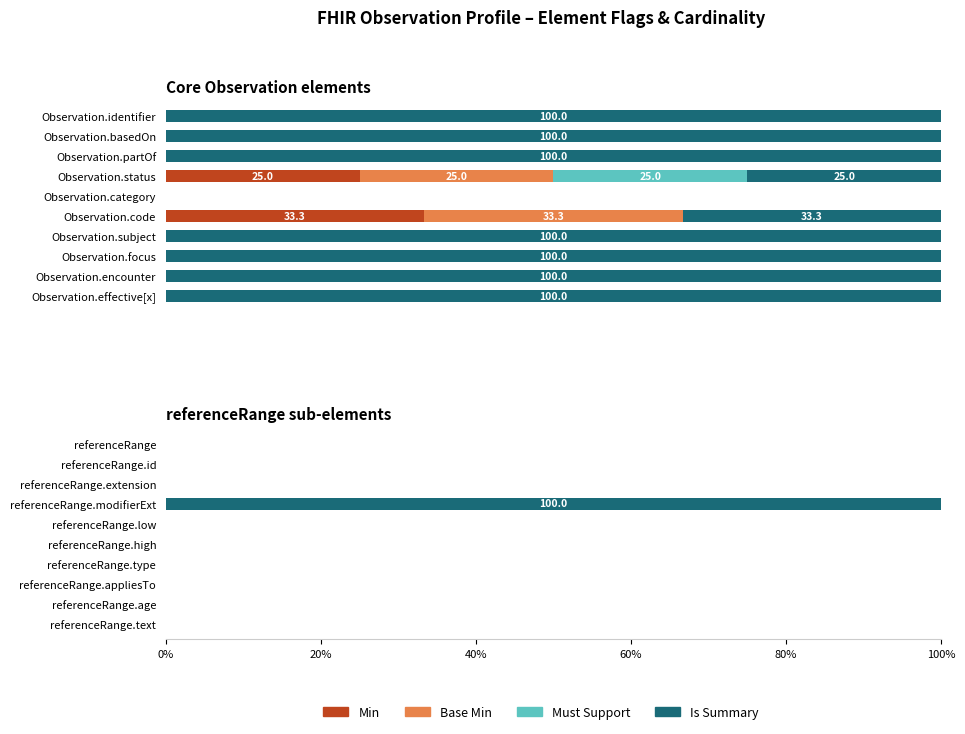

The Base Min series shows 0.2 at 100. True or false?

False